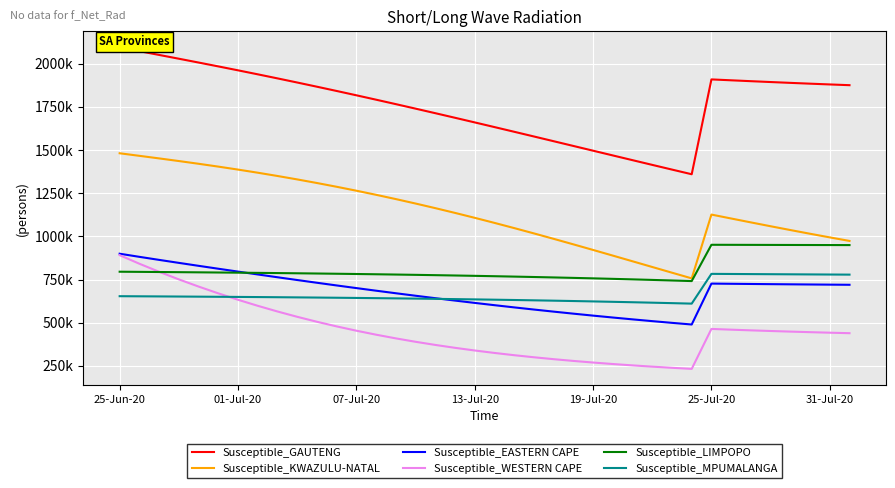

What is the sum of all Susceptible_LIMPOPO values?

30840598